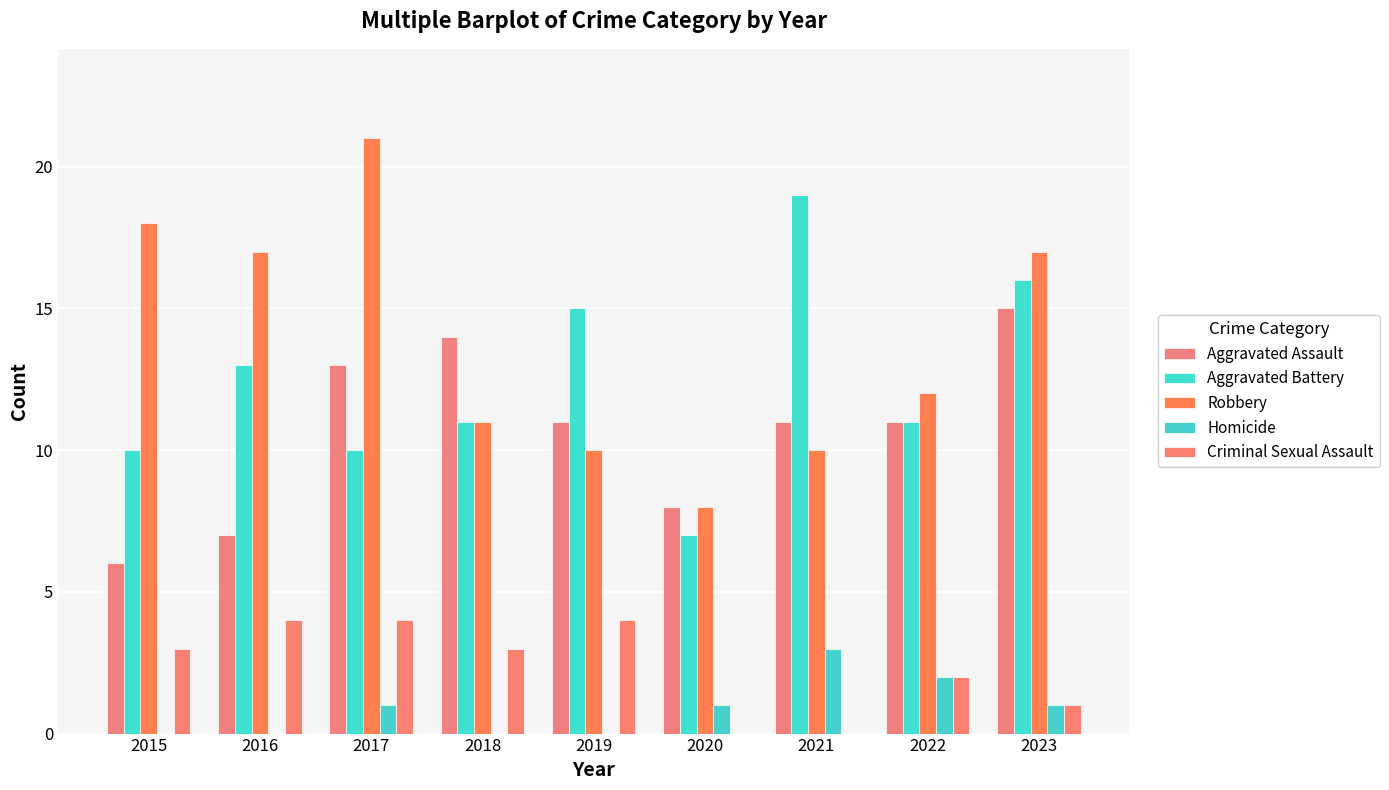

Which category has the lowest value across all series?

2015